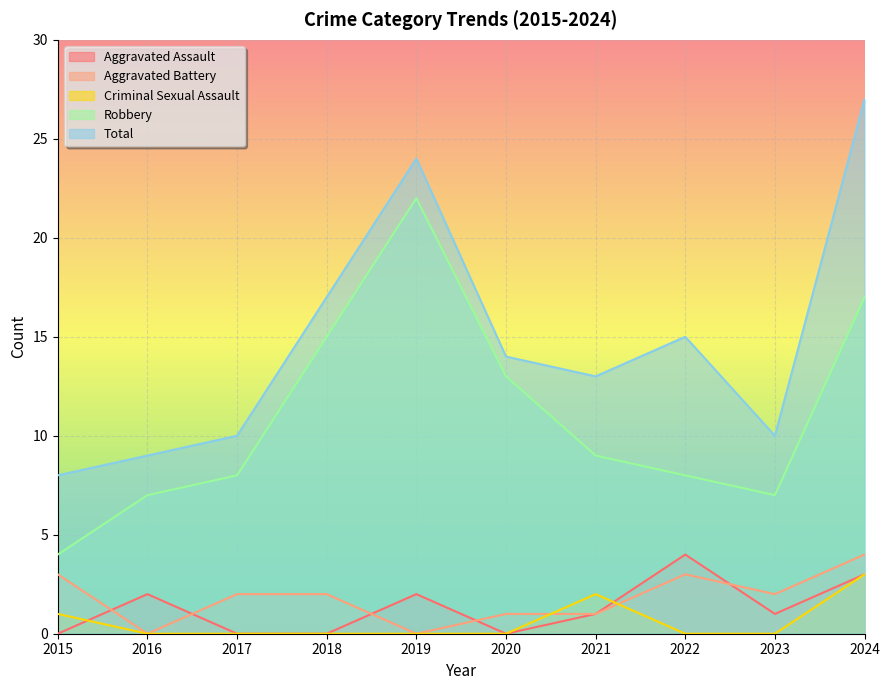

What is the approximate value of Criminal Sexual Assault at 2021?

2